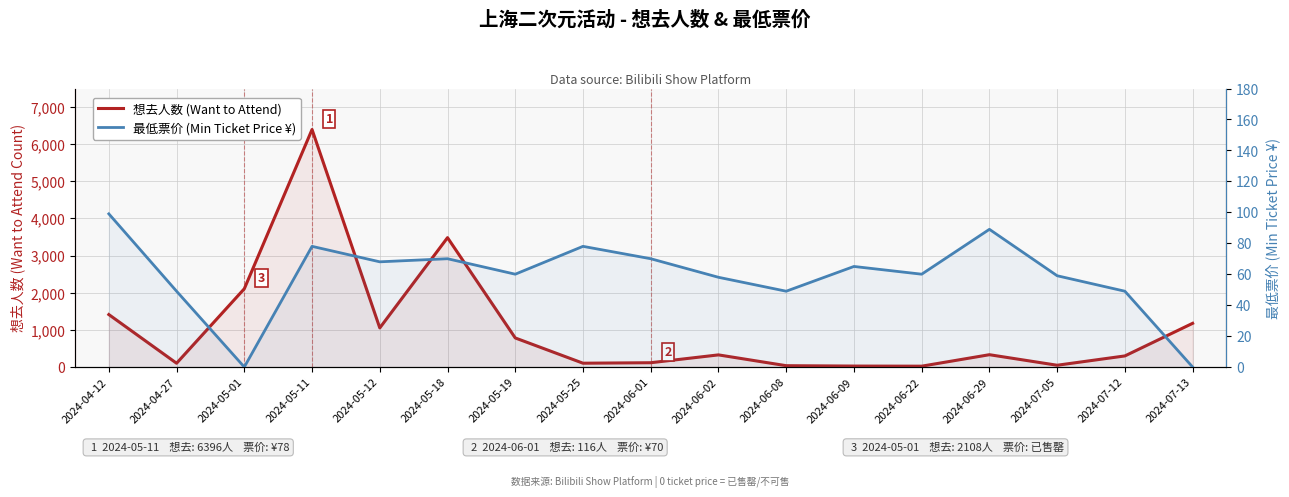

How many values in the 最低票价 (Min Ticket Price ¥) series exceed 60?

8